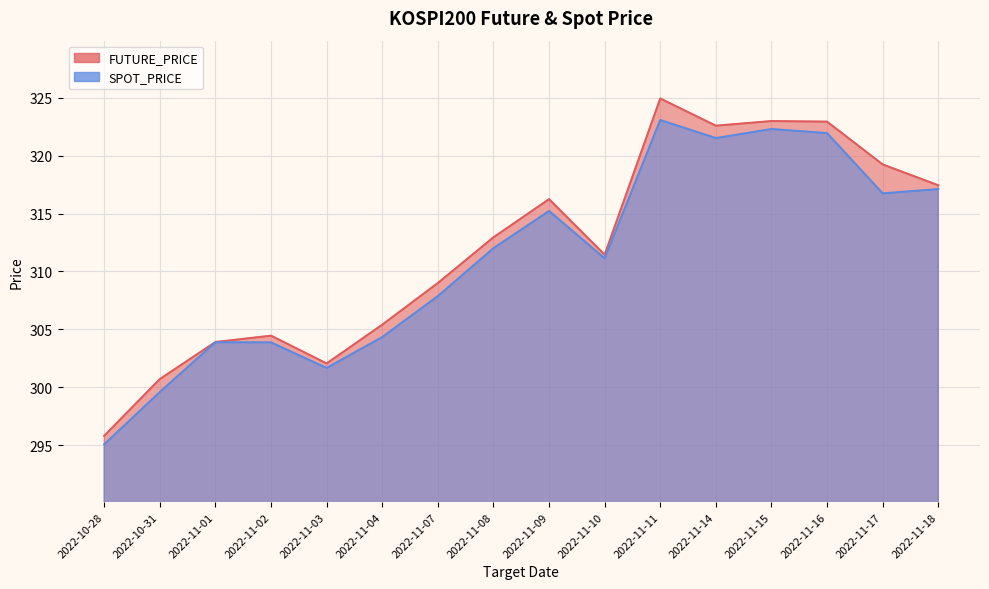

How many categories are shown in the chart?

16